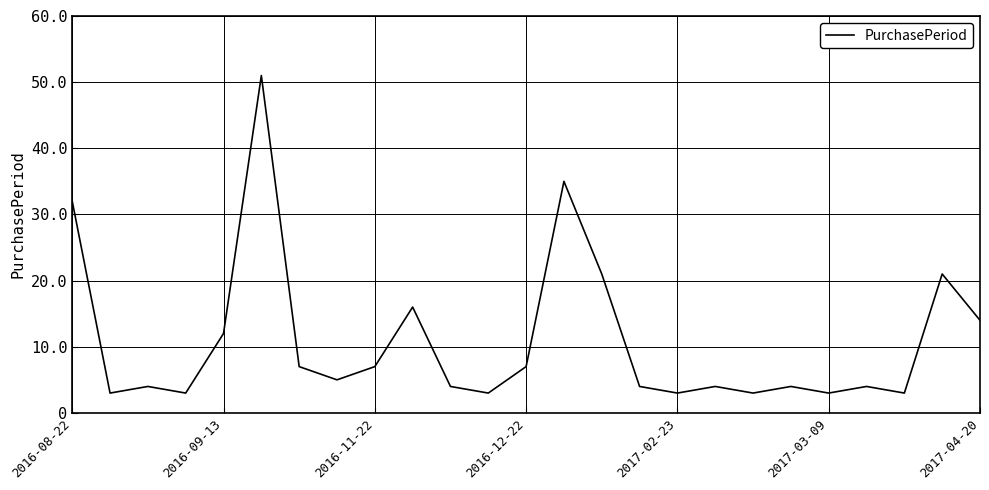

True or false: there are more than 1 points higher than both neighbors.

True